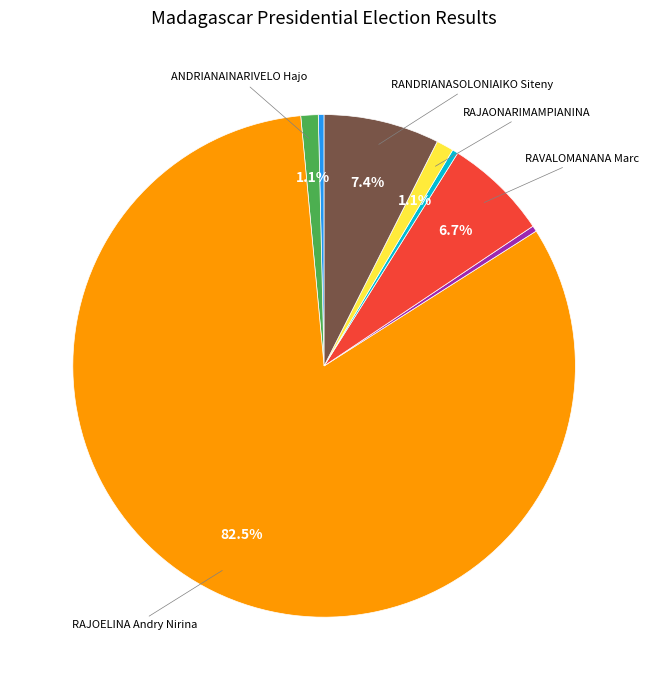

Count the number of slices in the pie.

8